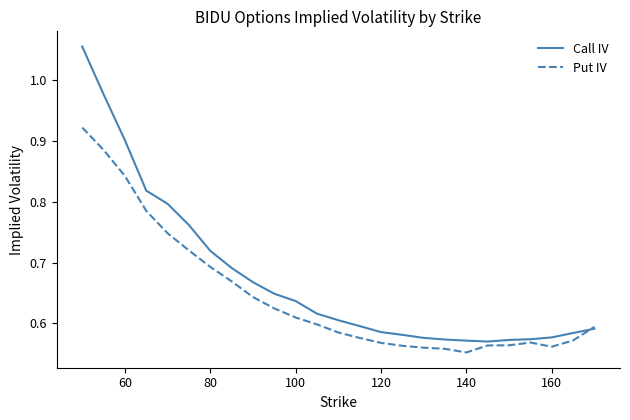

Which series has the largest total across all categories?

Call IV